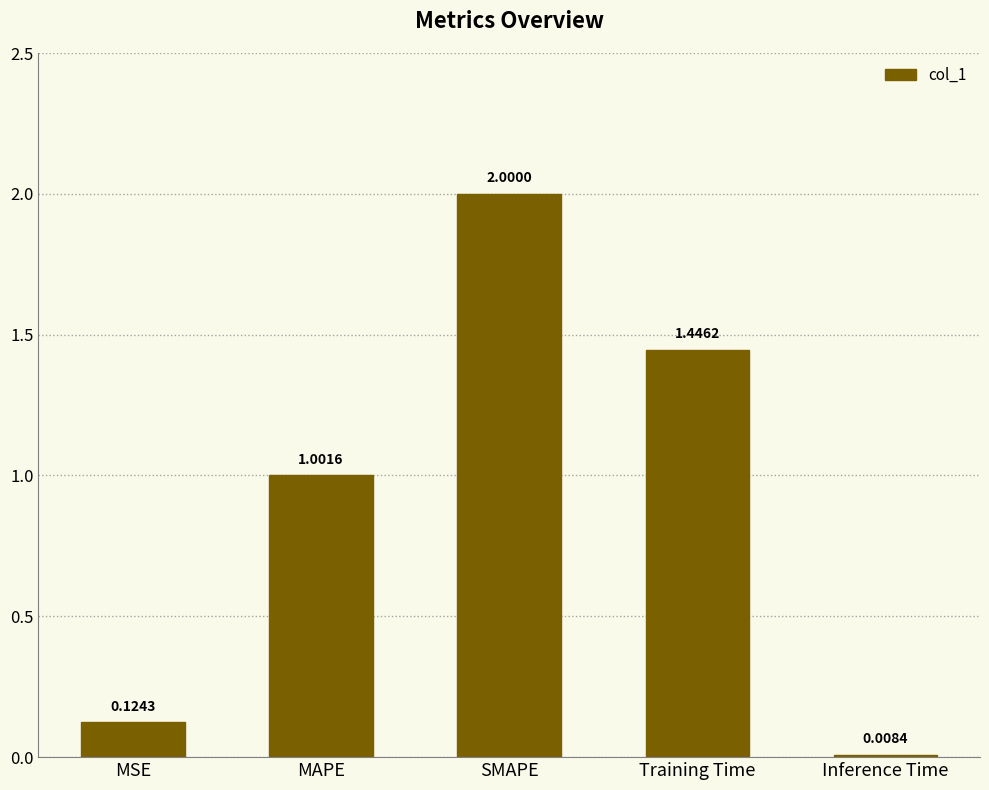

What is the label of the 1st bar from the left?

MSE